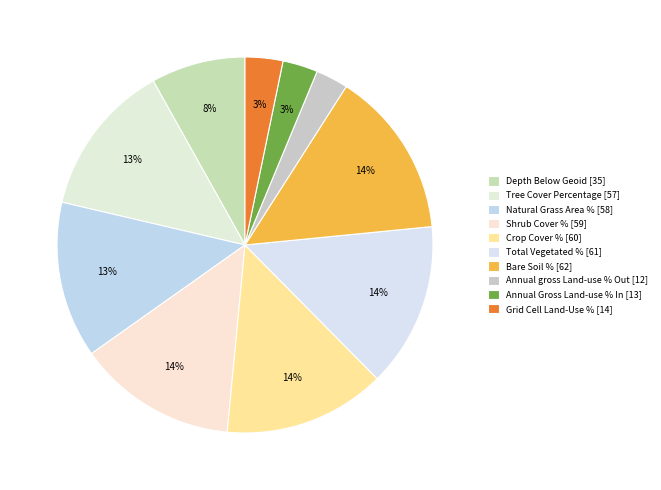

Rank the categories by value from lowest to highest.

Annual gross percentage of Land-use transitions, Annual Gross Percentage That Was Transferred, Percentage of Grid Cell for Each Land-Use, Depth Below Geoid of Ocean Layer, Tree Cover Percentage, Natural Grass Area Percentage, Percentage Cover by Shrub, Percentage Crop Cover, Total Vegetated Percentage Cover, Bare Soil Percentage Area Coverage